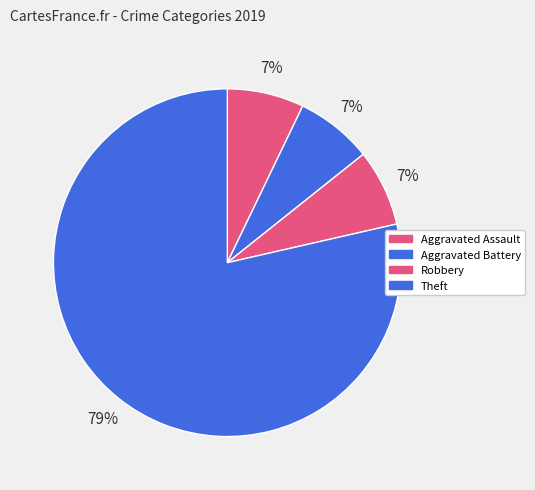

How many slices are in this pie chart?

4